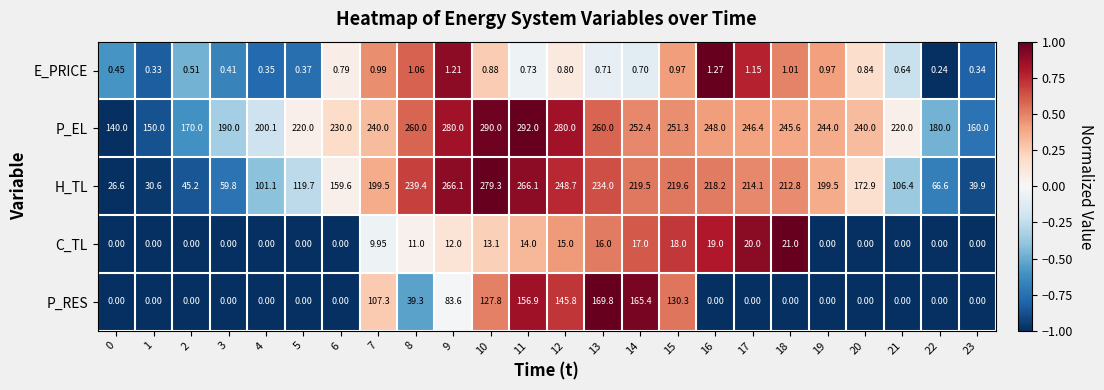

Between 3 and 8, which series saw the biggest shift?

H_TL